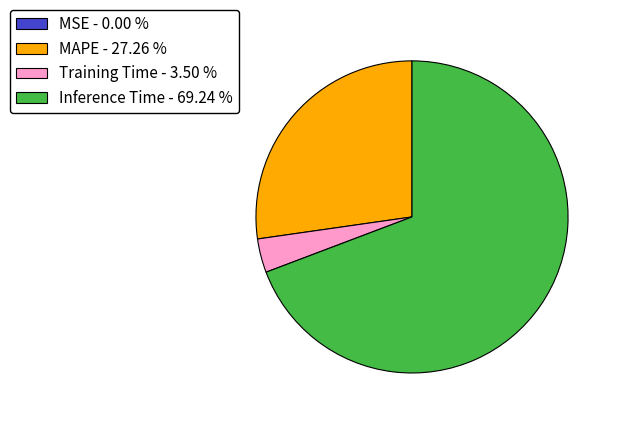

Between Training Time - 3.50 % and MAPE - 27.26 %, which is larger?

MAPE - 27.26 %